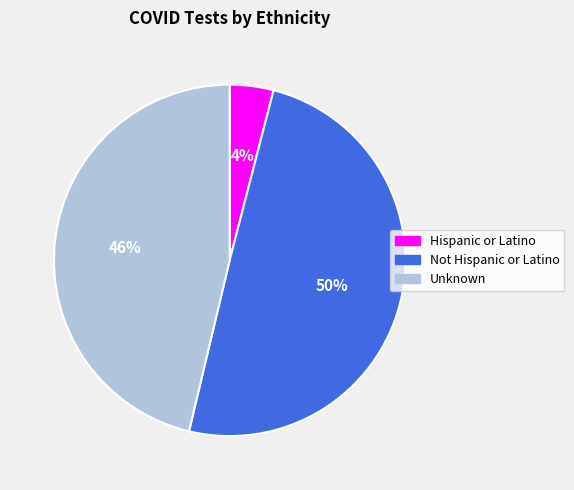

What is the smallest slice in the pie chart?

Hispanic or Latino